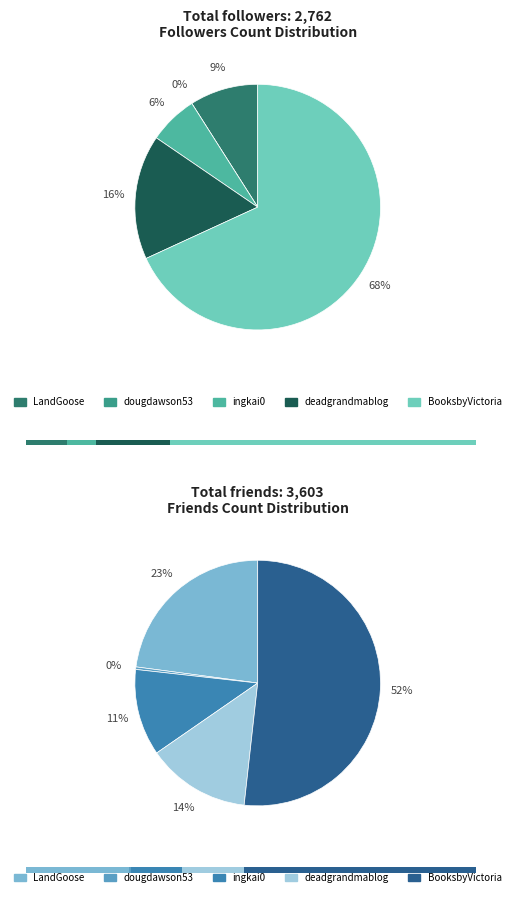

The BooksbyVictoria slice represents 60% of the pie. True or false?

False